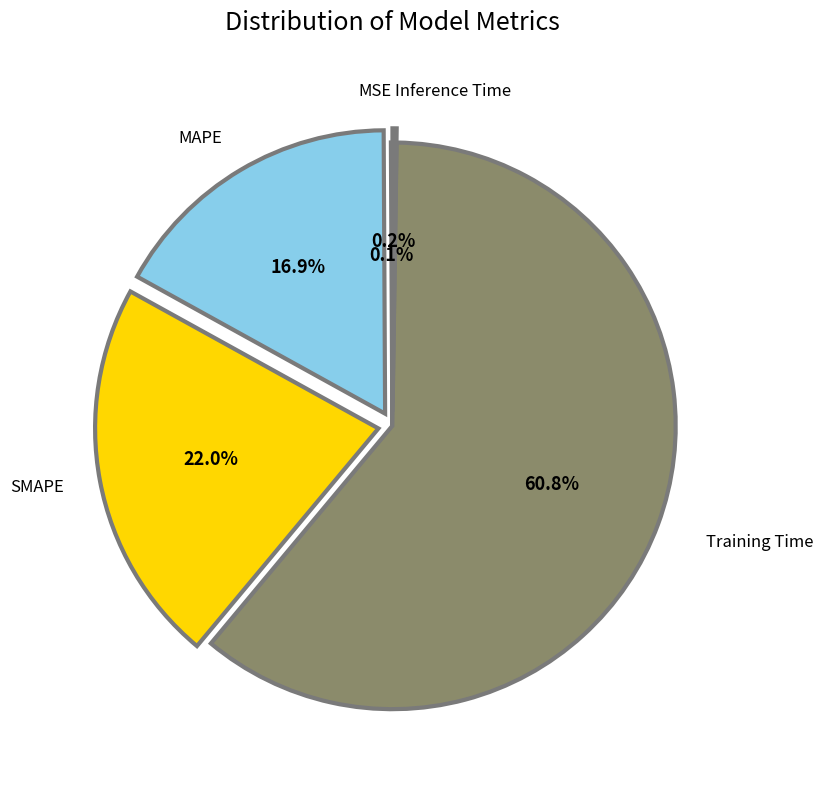

To the nearest percent, what percentage of the pie is MAPE?

17%